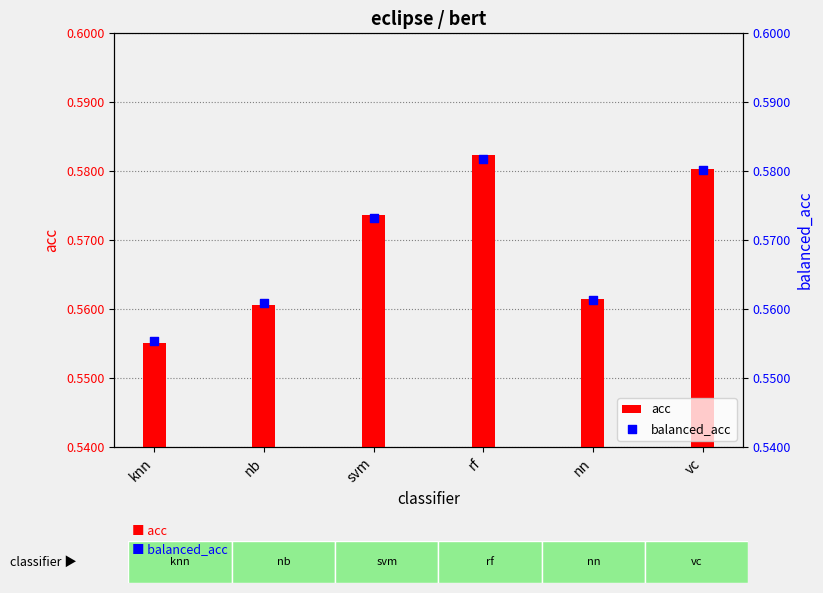

Which series contains the lowest Y value?

acc